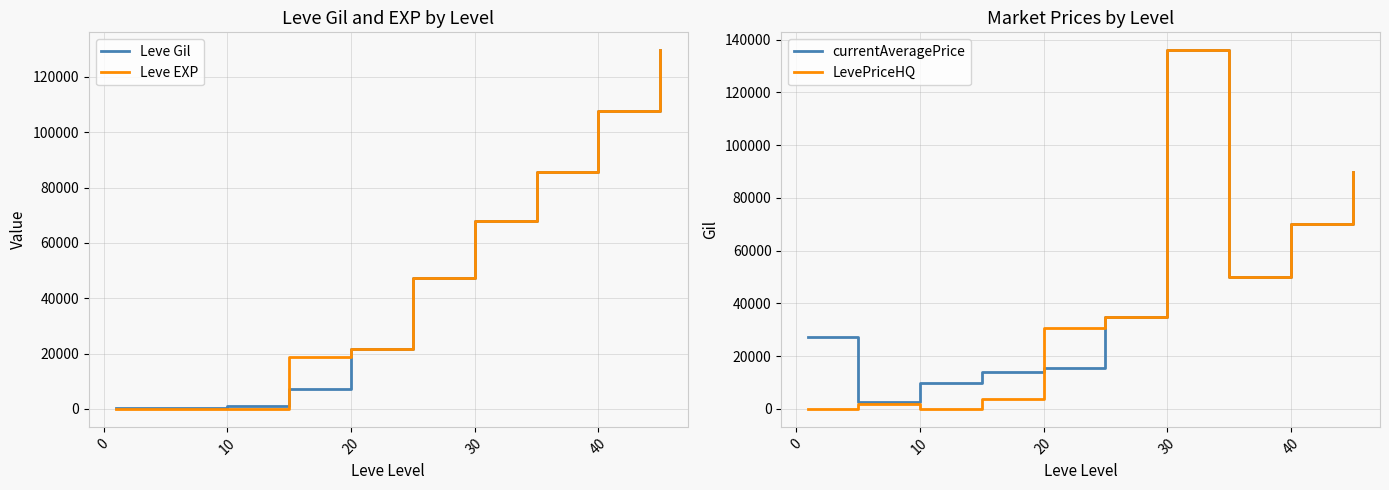

Which series has the largest range (max minus min)?

LevePriceHQ